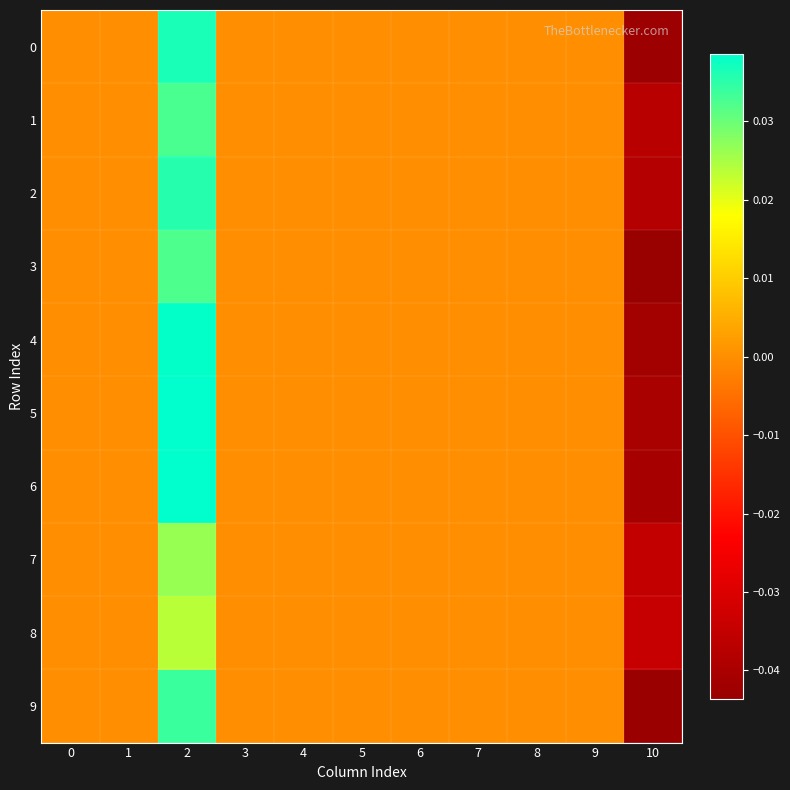

At which category is the sum across all series the highest?

2